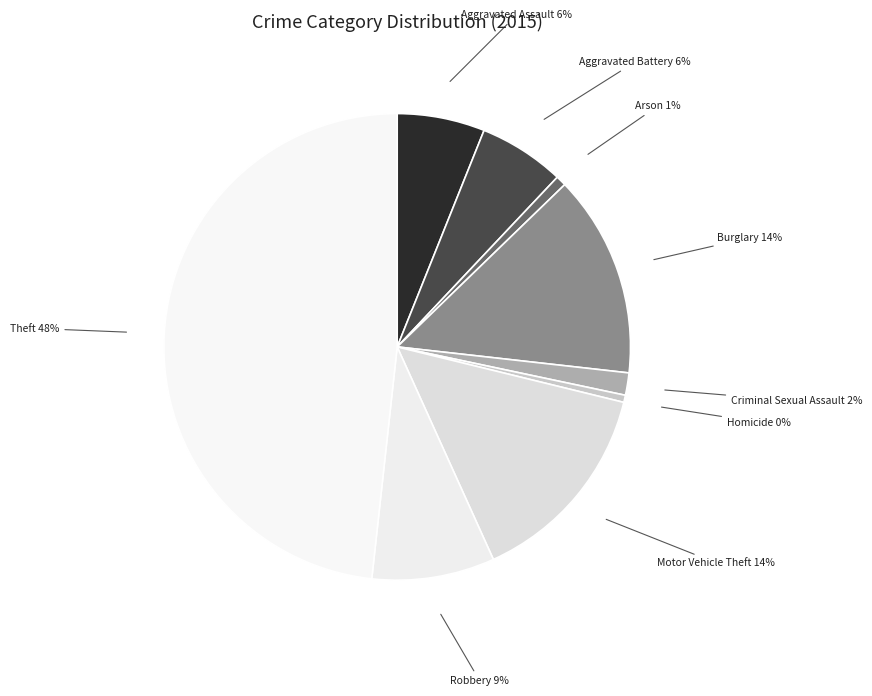

How many segments does this pie chart have?

9